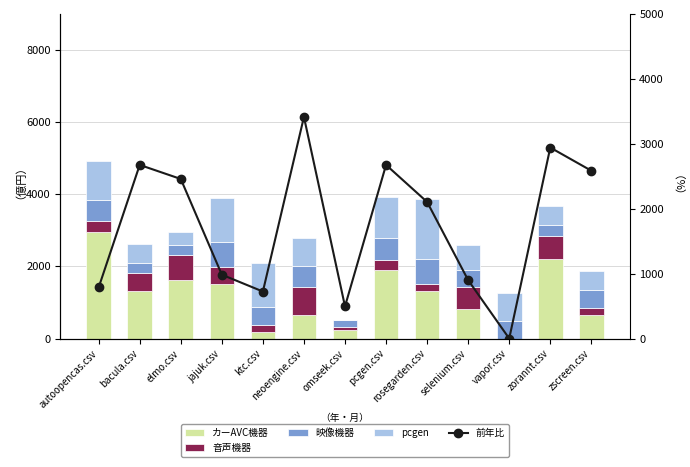

Rank the series by their maximum value, from lowest to highest.

映像機器, 音声機器, pcgen, カーAVC機器, 前年比